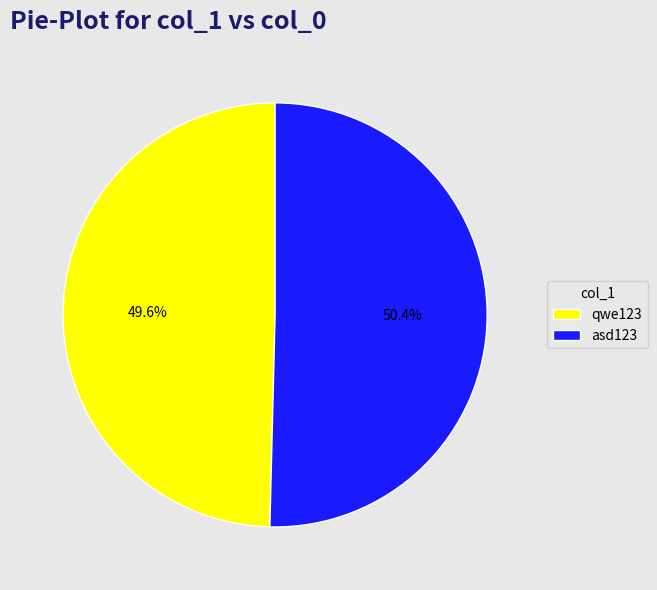

Is there a majority slice in this chart?

Yes